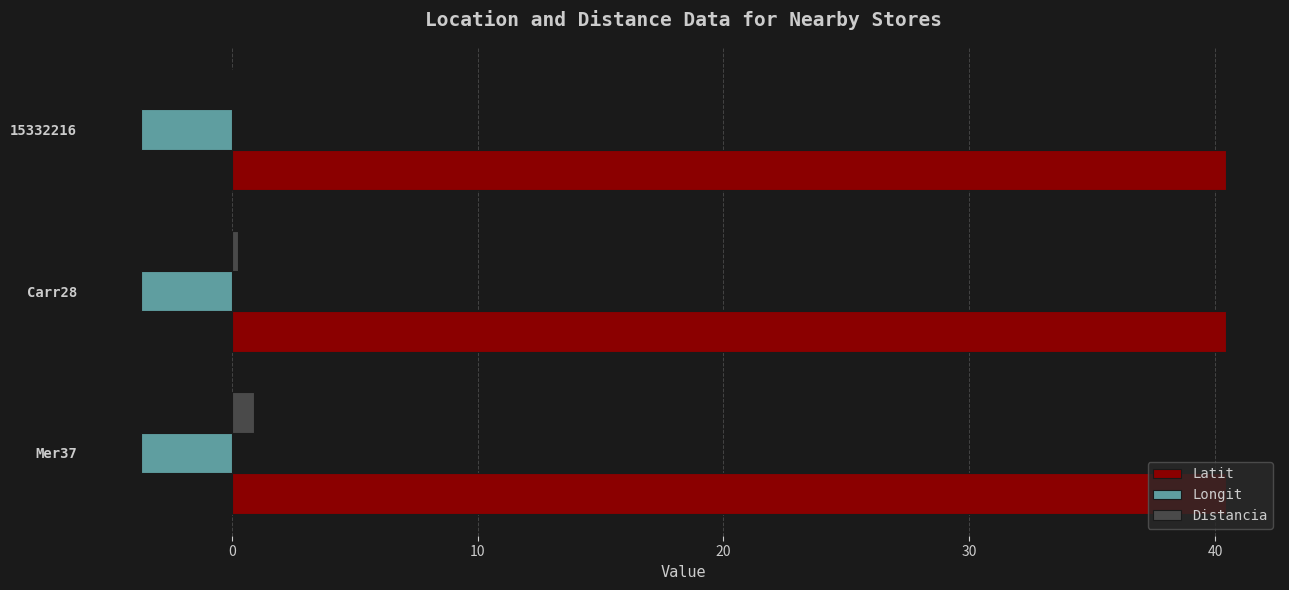

The value of Distancia at 15332216 is 0.0. True or false?

True